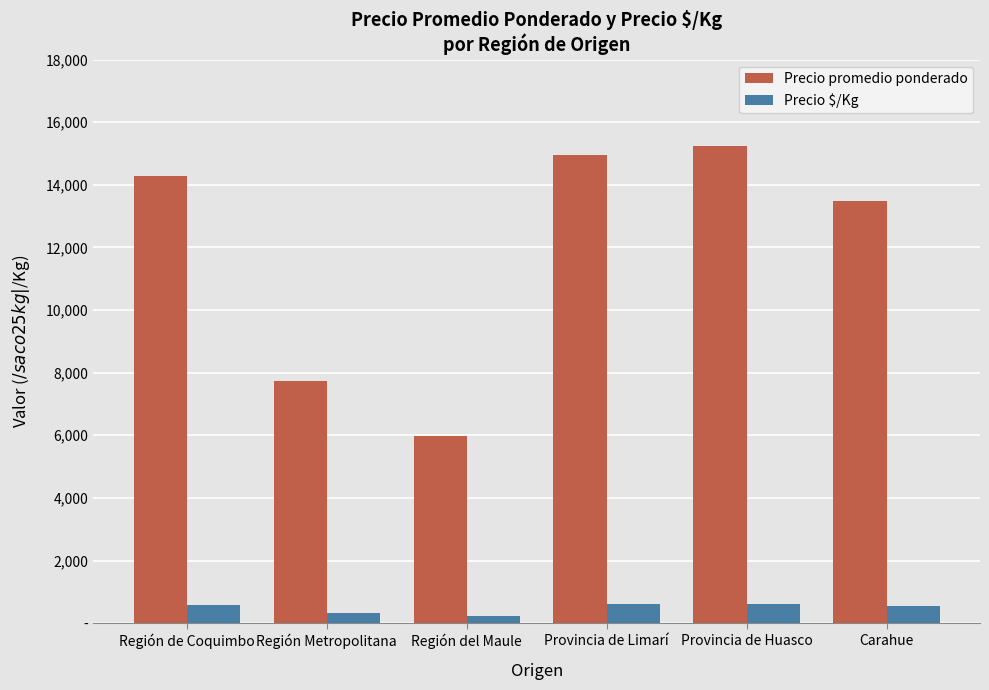

What are all the series names shown in the legend?

Precio promedio ponderado, Precio $/Kg